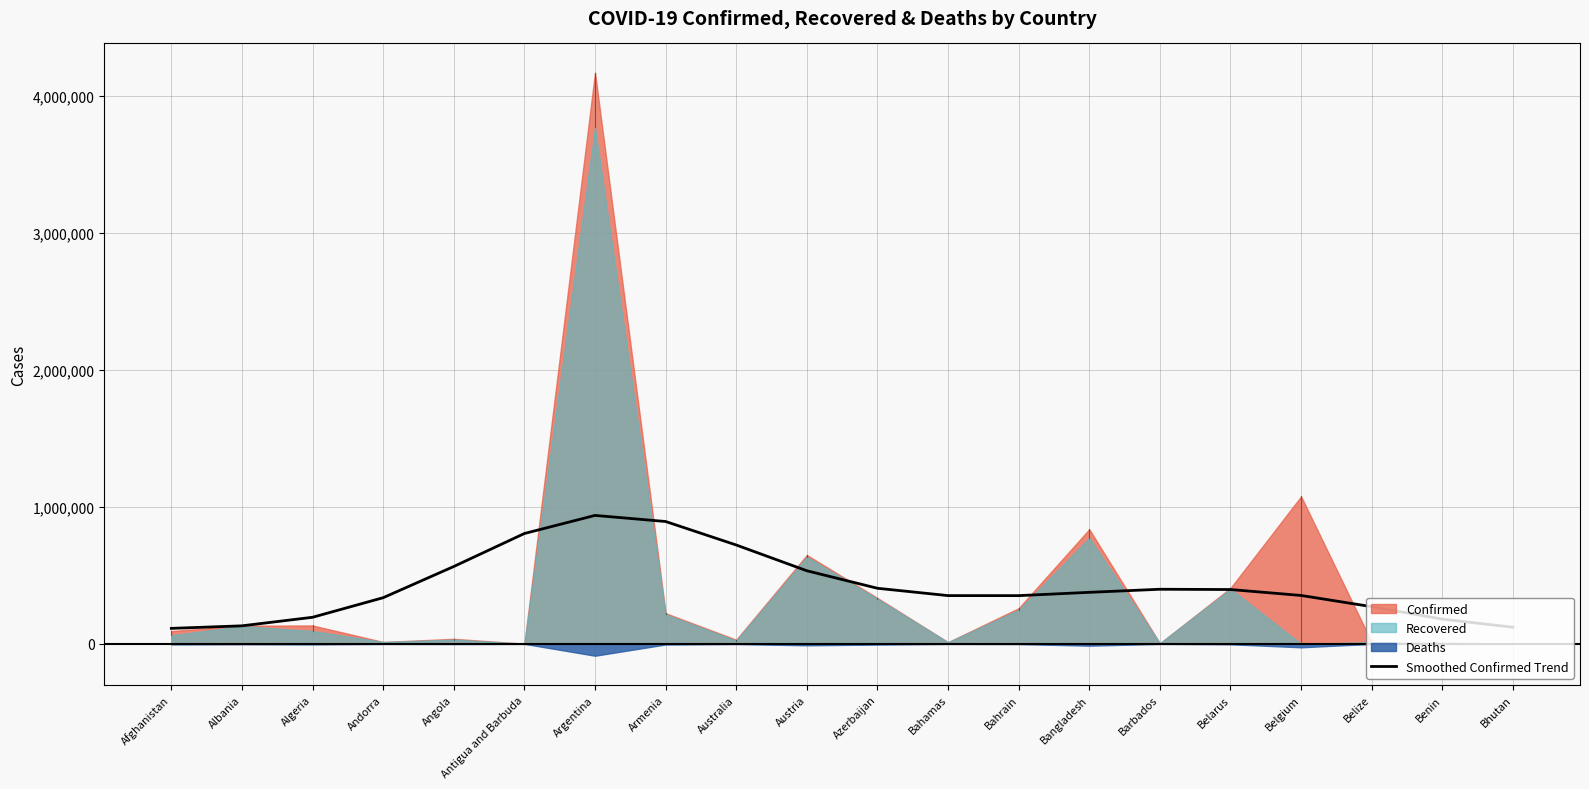

What is the difference between the maximum and second lowest values?

816859.3